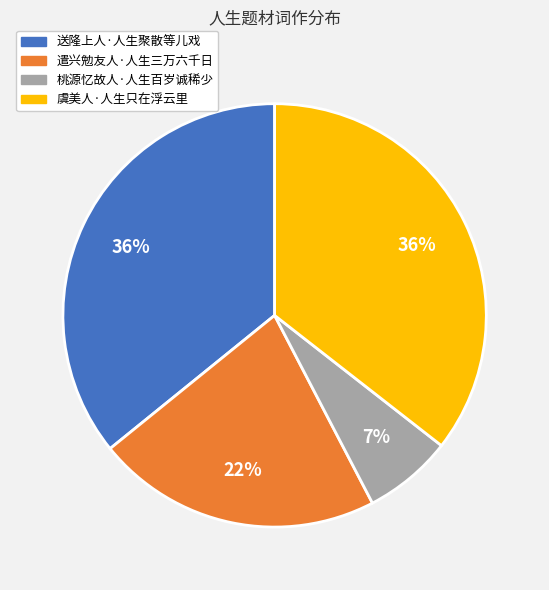

How many segments does this pie chart have?

4